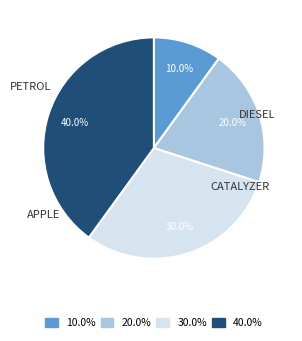

Does any single category account for the majority?

No